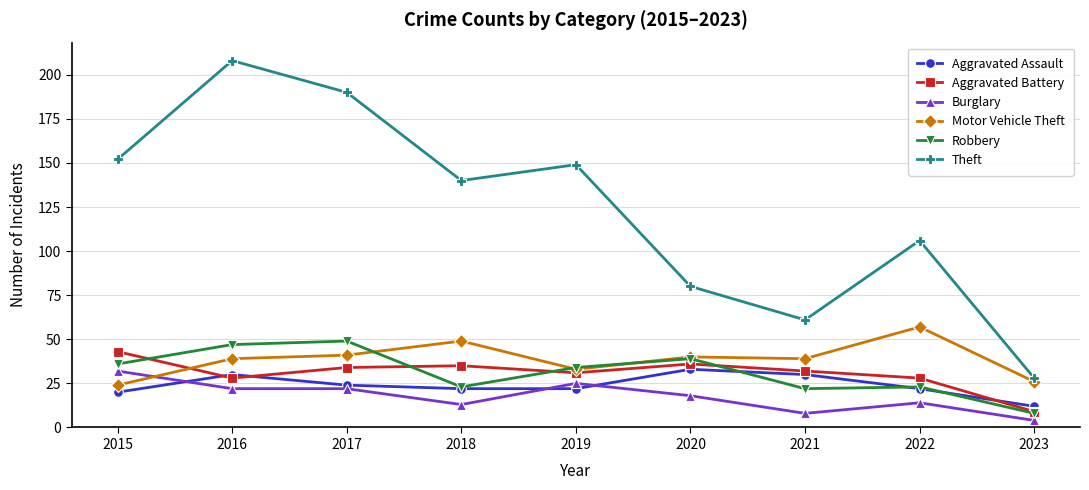

What is the value of the Aggravated Battery point at the 4th from the left?

35